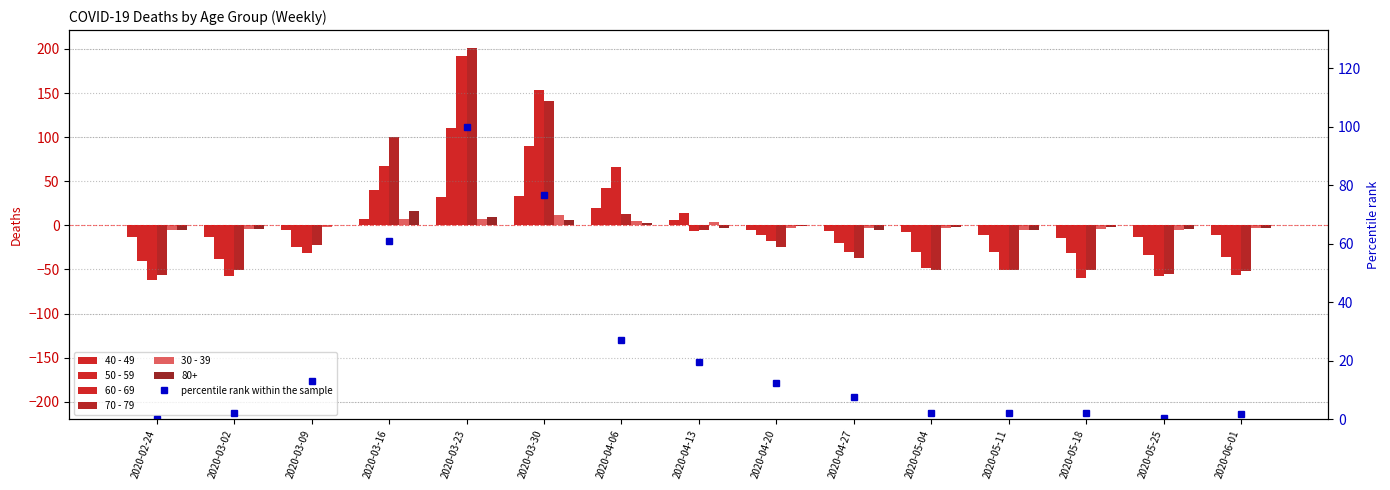

Rank the series by their maximum value, from highest to lowest.

70 - 79, 60 - 69, 50 - 59, percentile rank within the sample, 40 - 49, 30 - 39